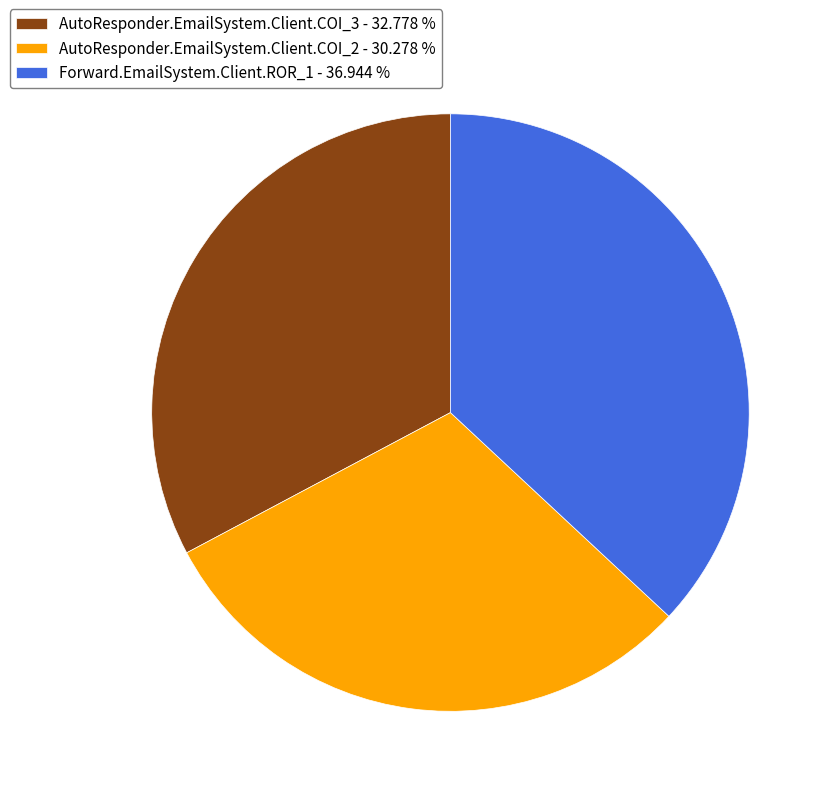

Count the number of slices in the pie.

3